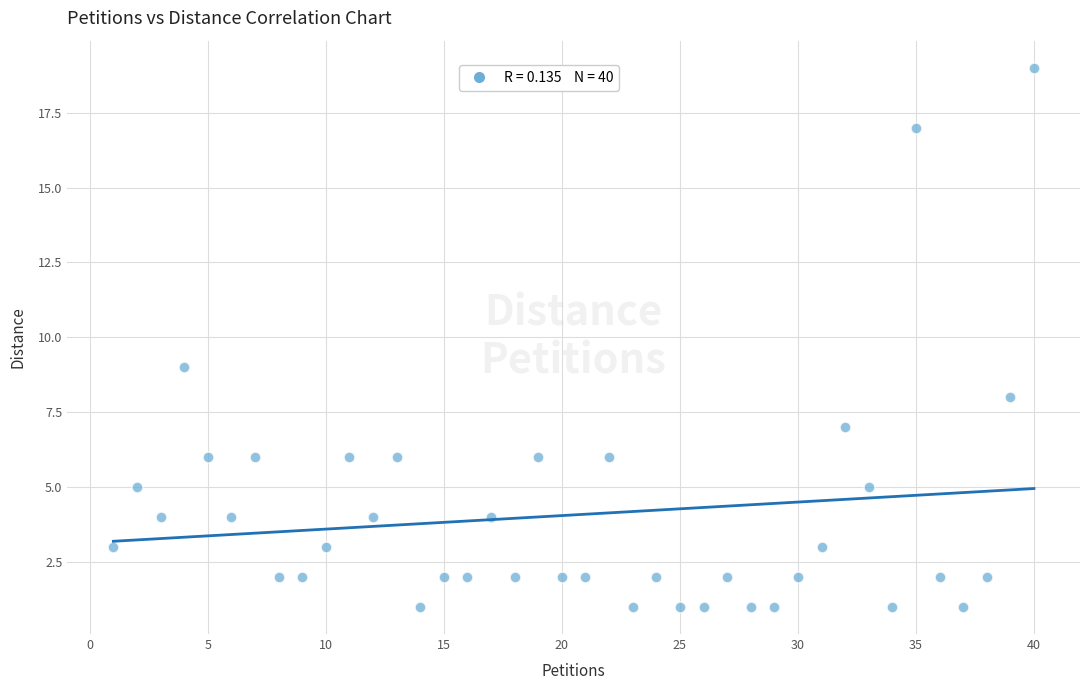

What Y value in the scatter plot is closest to 10?

9